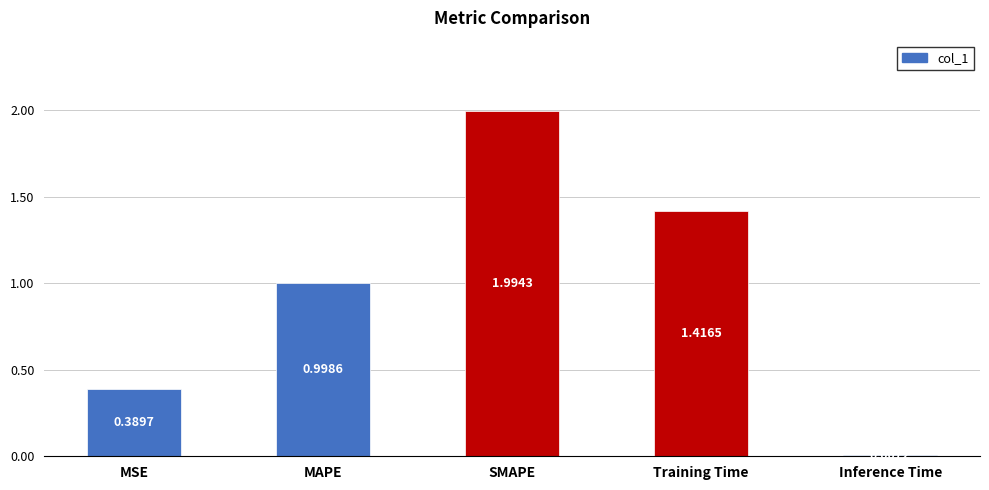

What is the sum of all values?

4.8